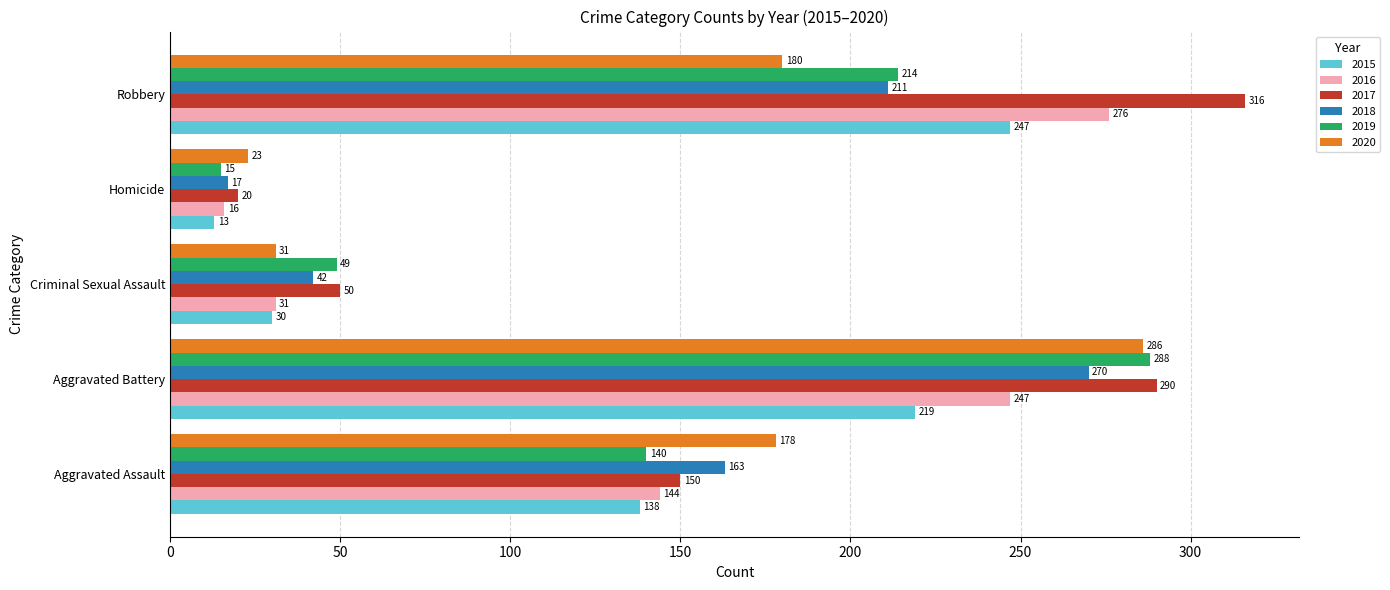

At which category is the sum across all series the highest?

Aggravated Battery